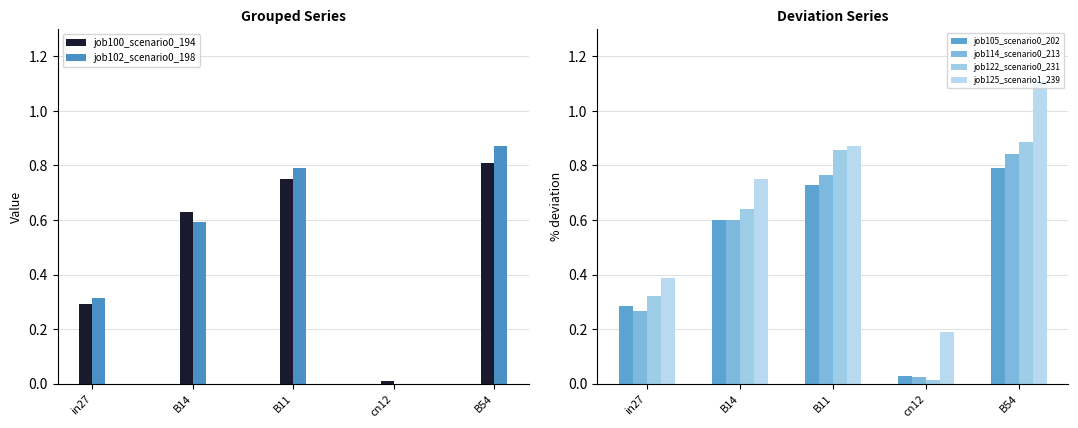

Which category has the highest value across all series?

B54